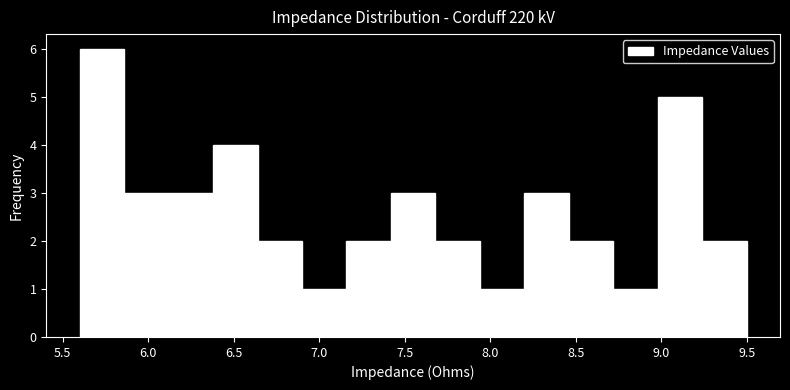

What is the height of the bar covering 8.46 to 8.72 on the x-axis? Neither the bar edges nor the heights are printed on the chart, so give them approximately, as read against the axes.

2